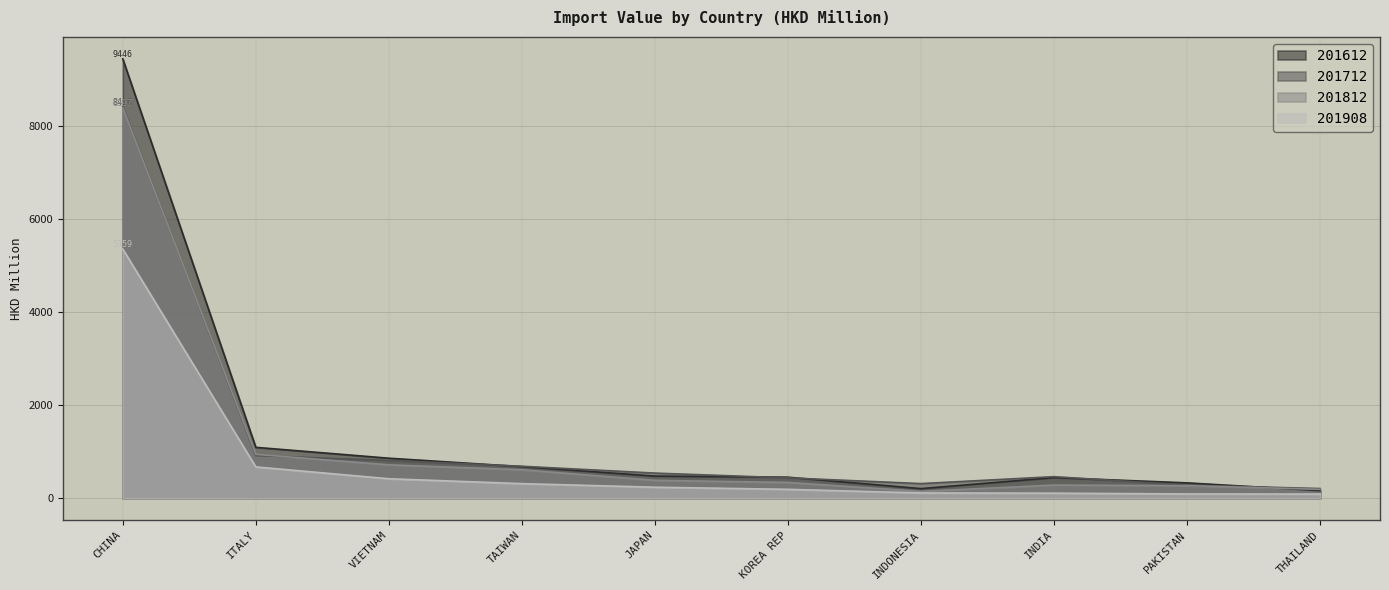

What is the difference between the maximum and second lowest values in the 201712 series?

8132.8